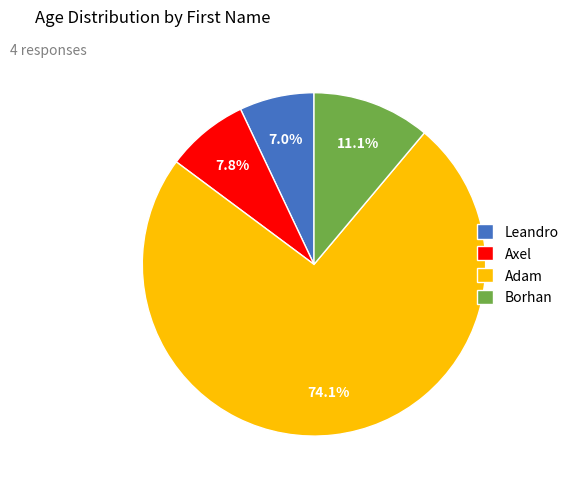

Is the sum of Leandro and Borhan greater than half?

No